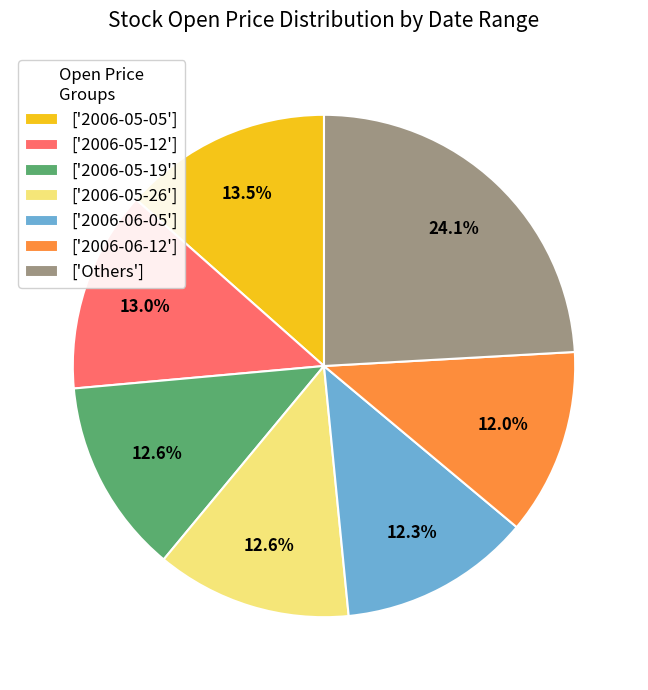

Which category has the biggest portion of the pie?

['Others']